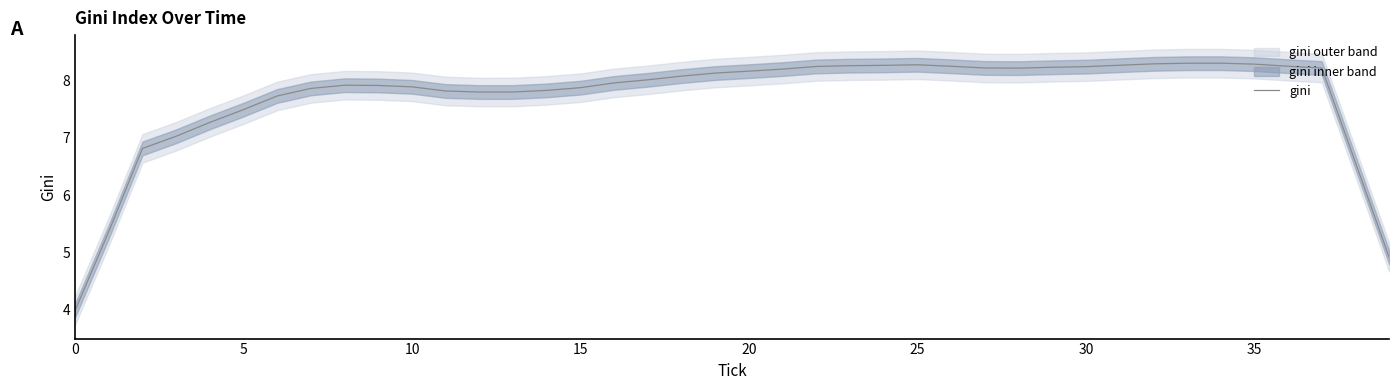

At which category does the data reach its first local valley?

12